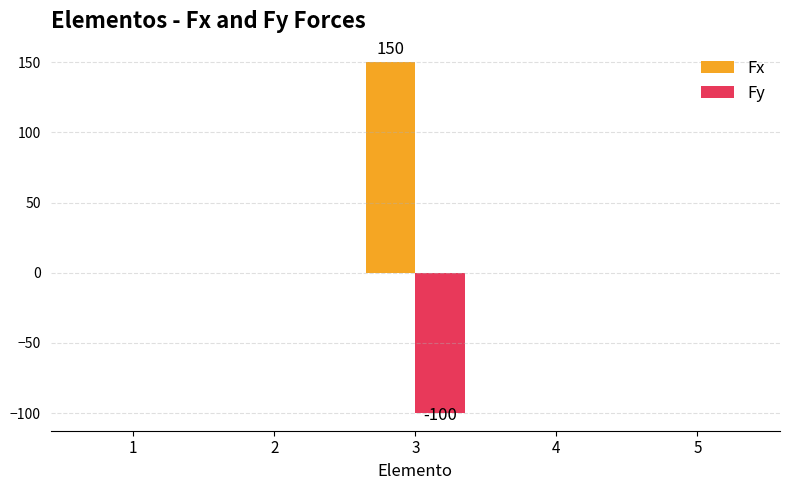

Is it true that Fx equals 0 at 2?

True